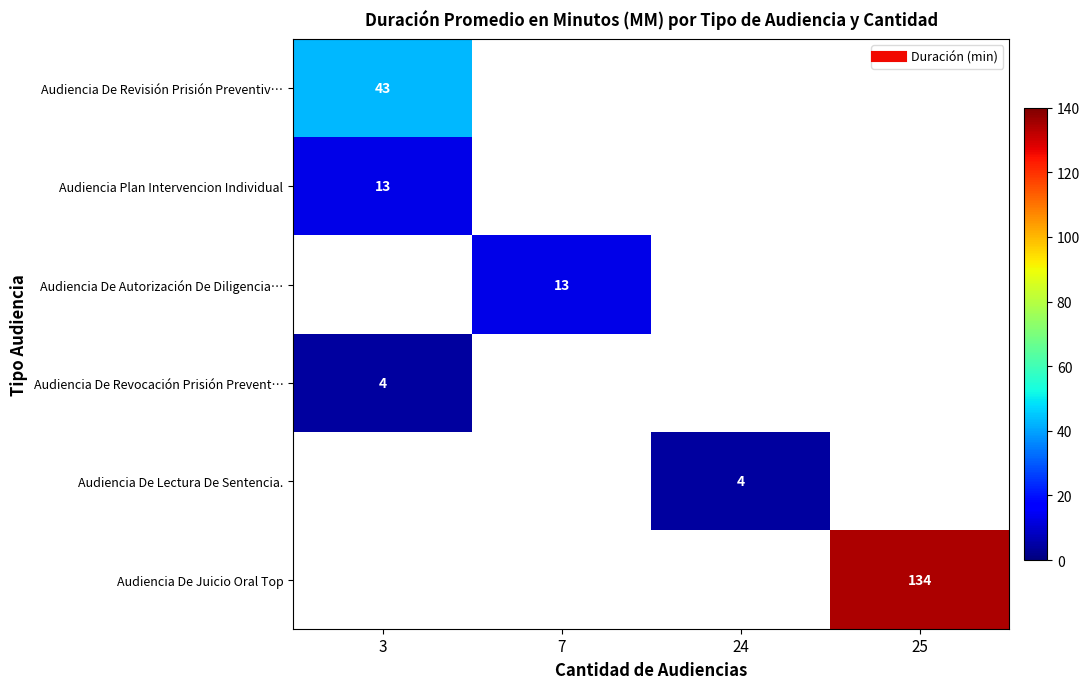

Which category has the lowest value across all series?

3